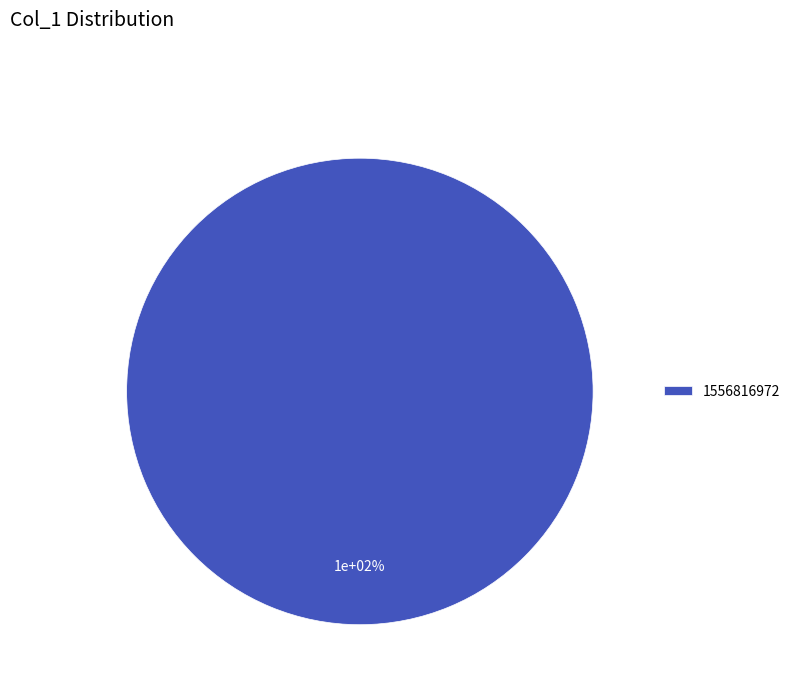

Count the number of slices in the pie.

2